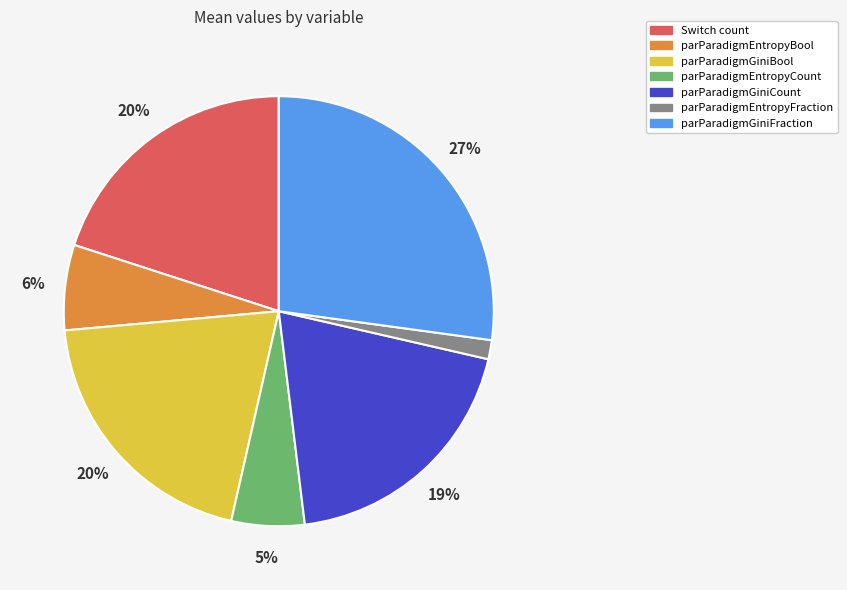

True or false: parParadigmGiniBool accounts for 31% of the total.

False